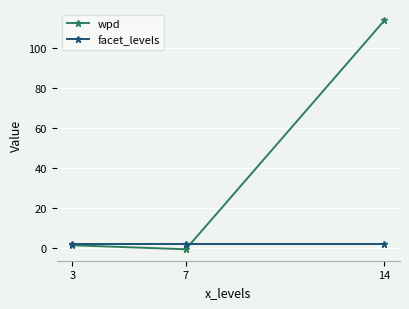

How many values in the wpd series are below 1?

1